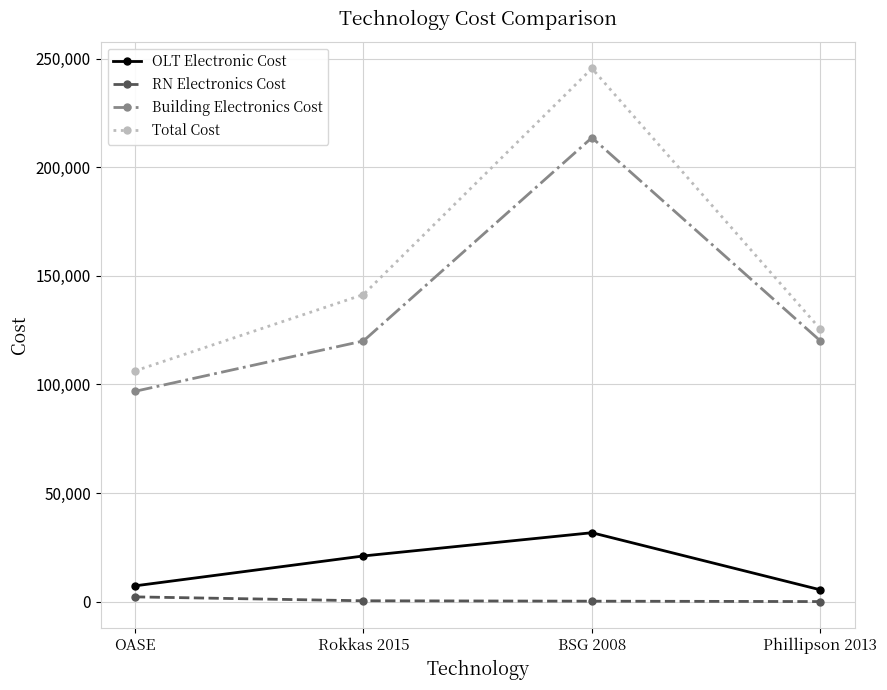

True or false: RN Electronics Cost has more than 2 points higher than both neighbors.

False